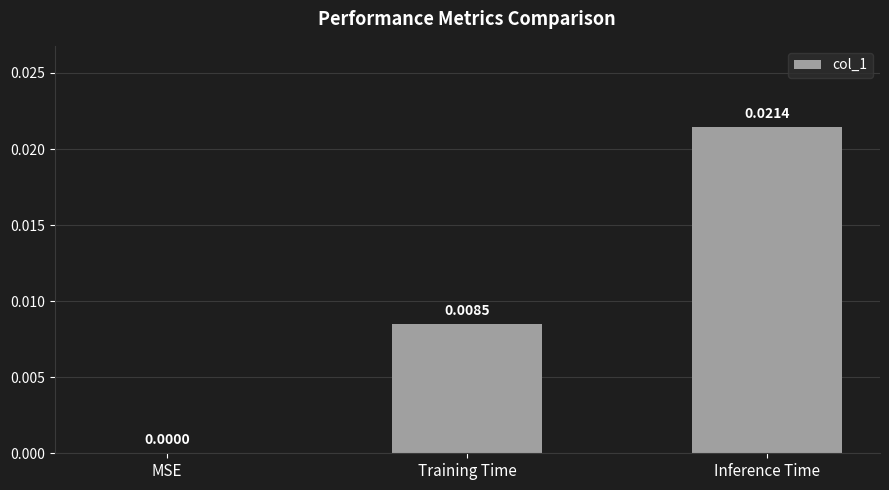

Which category has the highest value across all series?

Inference Time